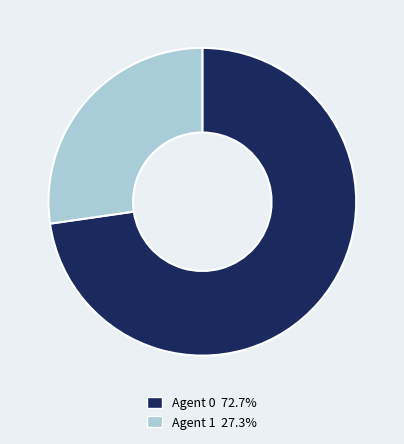

Is there any slice that represents more than half of the pie?

Yes